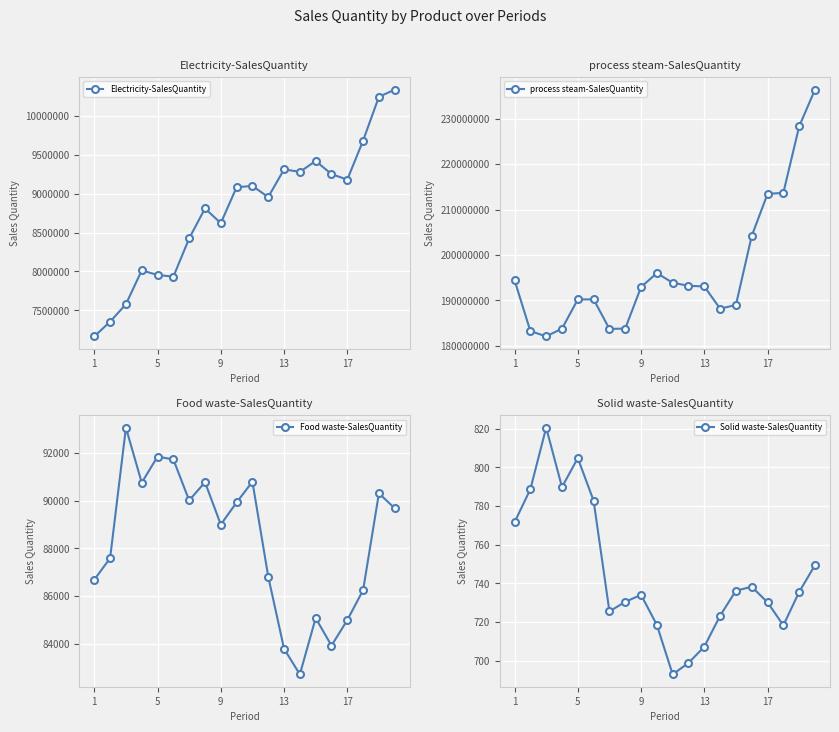

What is the minimum value for Electricity-SalesQuantity?

7165644.5